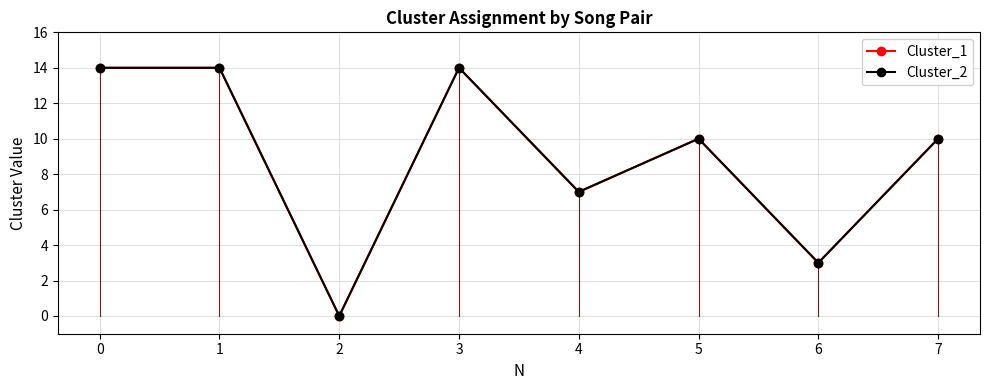

True or false: Cluster_1 and Cluster_2 cross at least once.

False